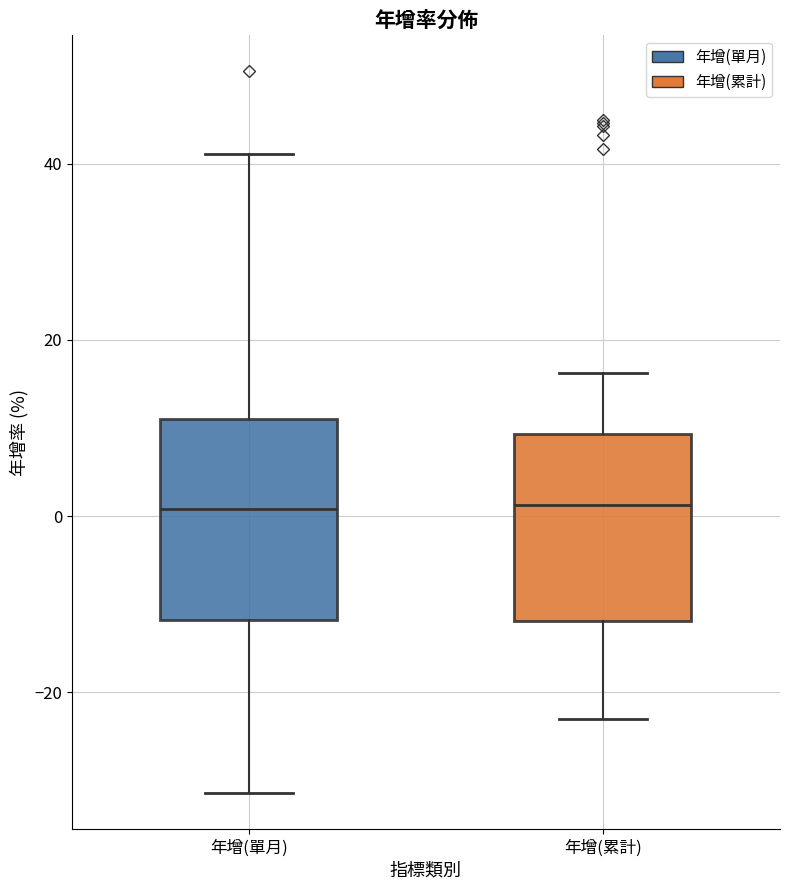

Reading left to right, transcribe this box plot: for each box, give where its median line is, the range the box spans, and where its two whiskers end, as read against the y-axis. The values are not printed on the chart, so give them approximately, as read against the axis.

年增(單月): median 0, box -12 to 12, whiskers -32 to 42
年增(累計): median 2, box -12 to 10, whiskers -22 to 16